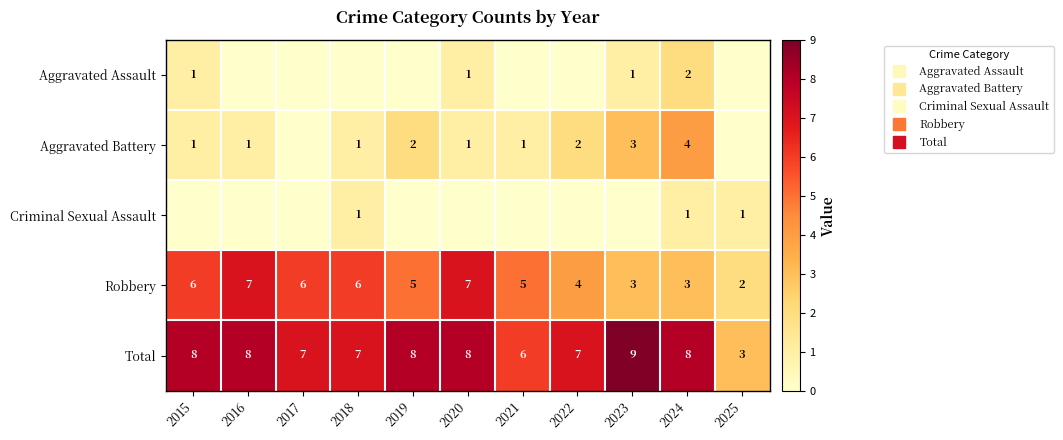

Which category has the highest value across all series?

2023